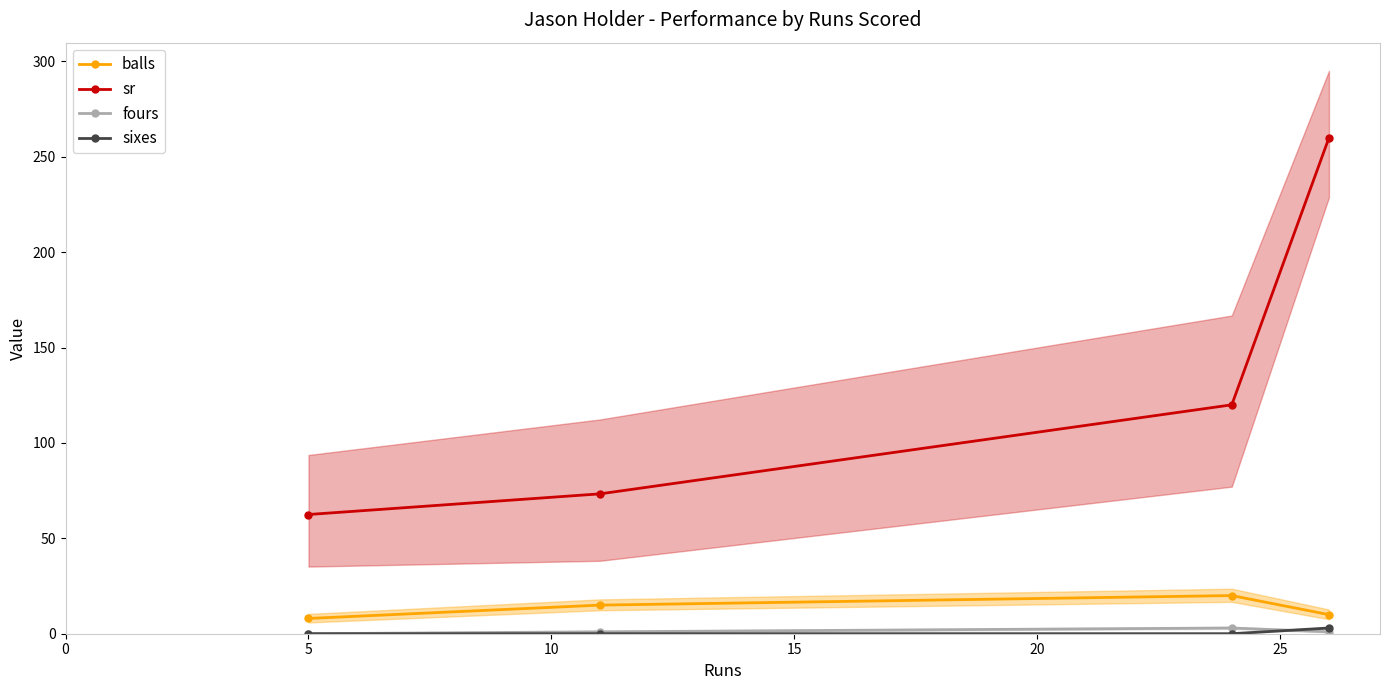

What is the value of the balls point at the 3rd from the left?

20.0